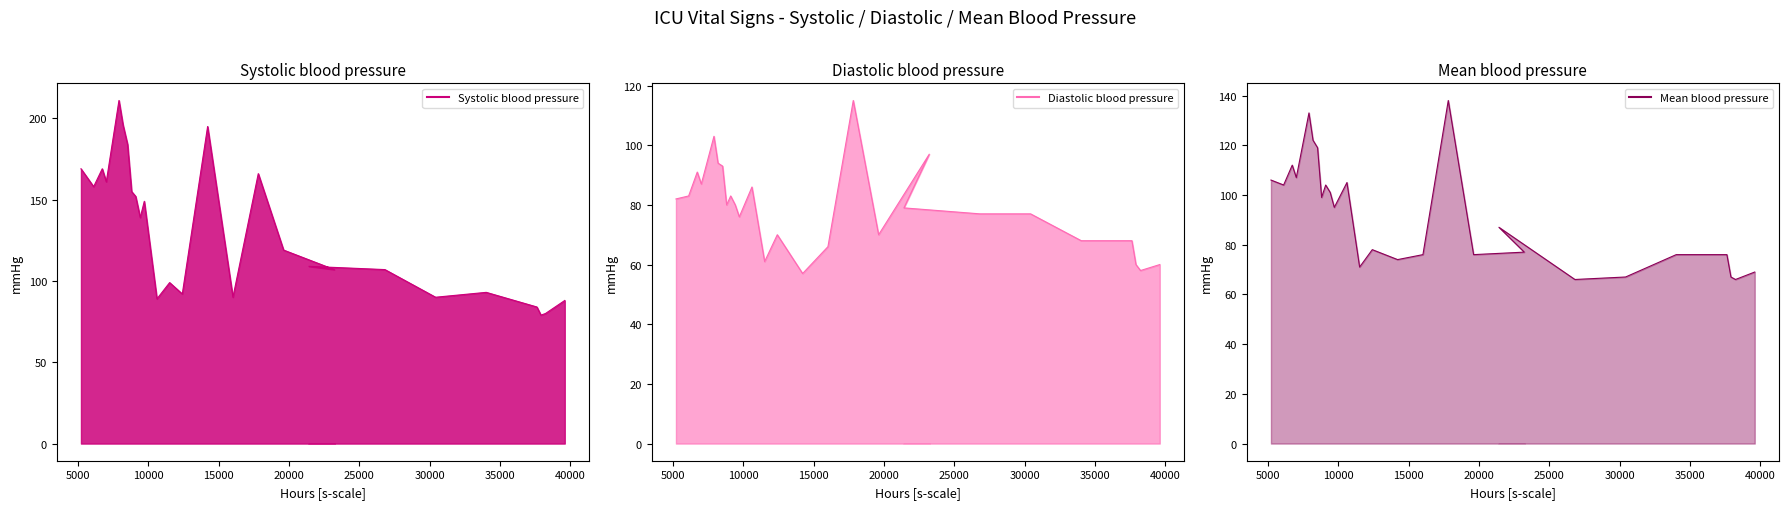

Does the chart have visible grid lines?

No